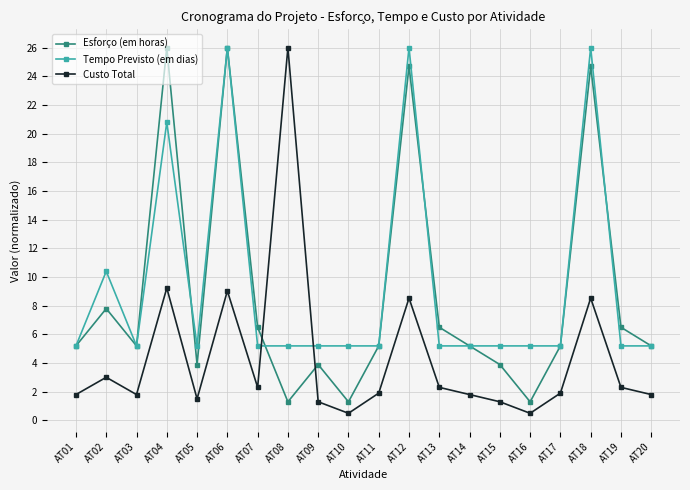

What is the value of the Esforço (em horas) point at the 4th from the left?

26.0